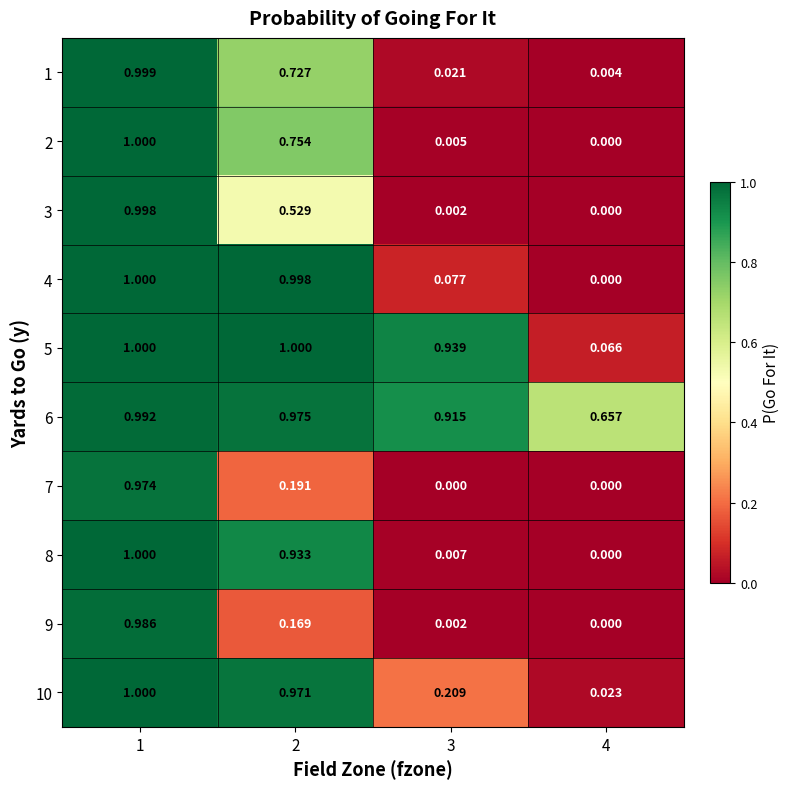

Is the value of 6 at 3 greater than the value of 2 at 4?

Yes